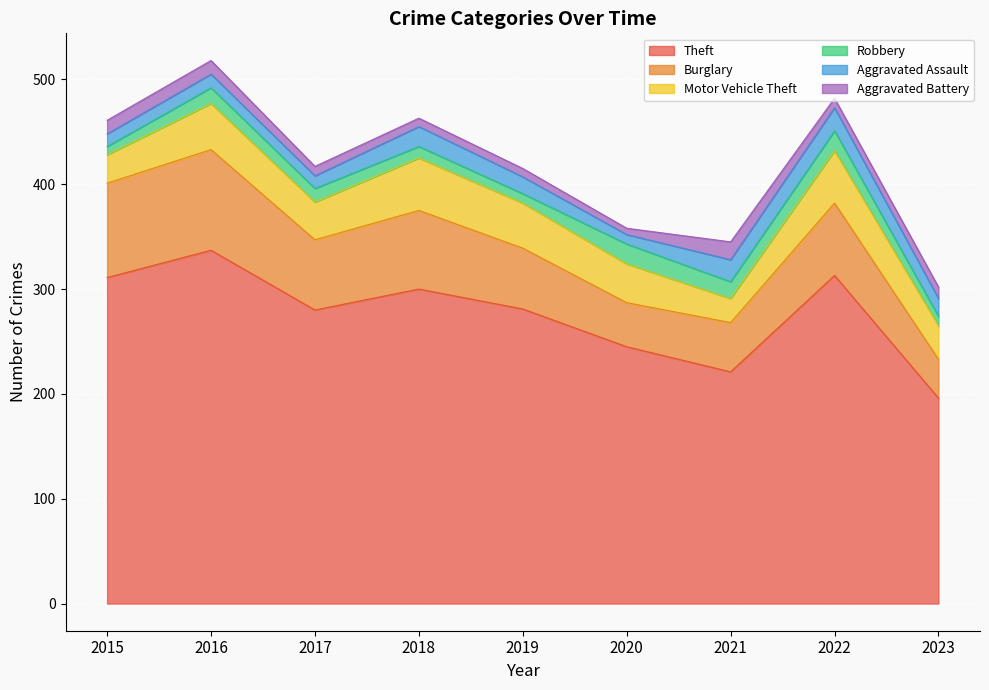

The value of Aggravated Assault at 2016 is 13. True or false?

True